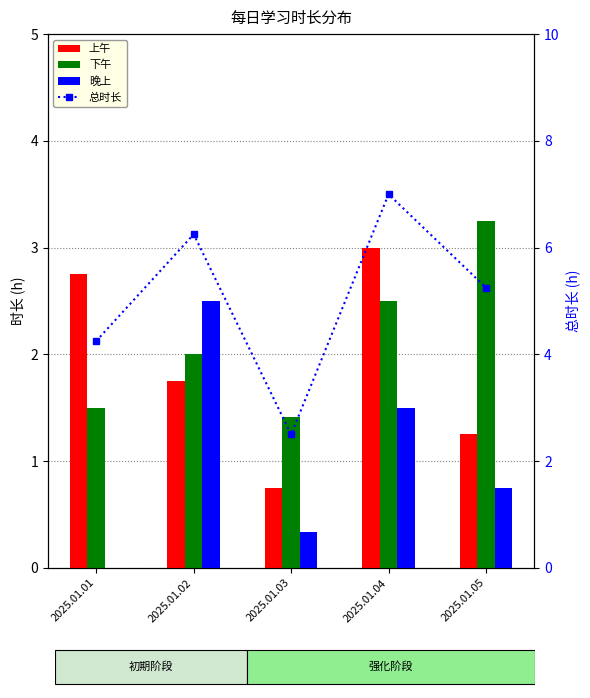

How many groups of bars are there?

5